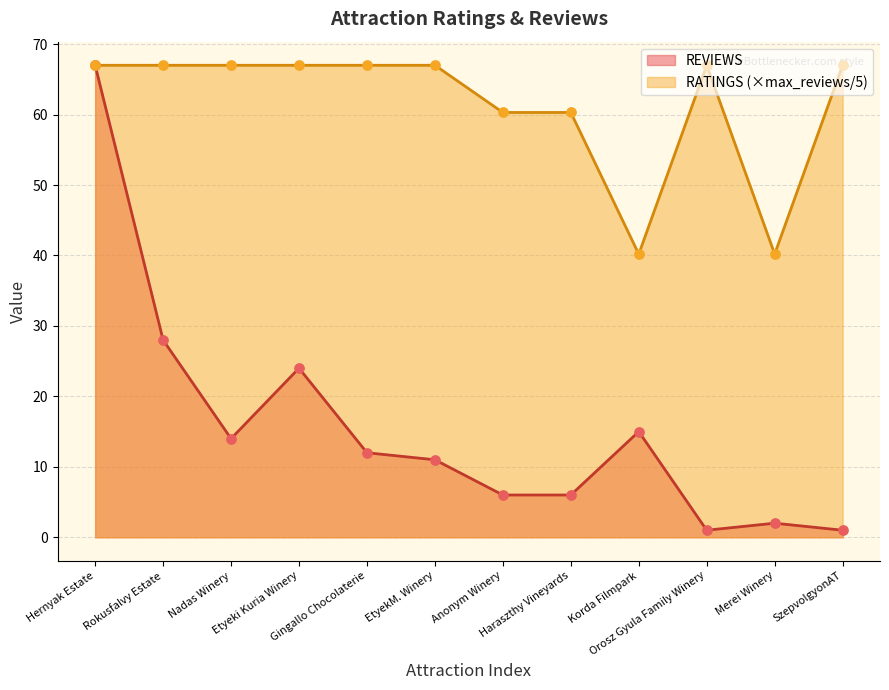

Which series reaches the minimum Y coordinate?

REVIEWS